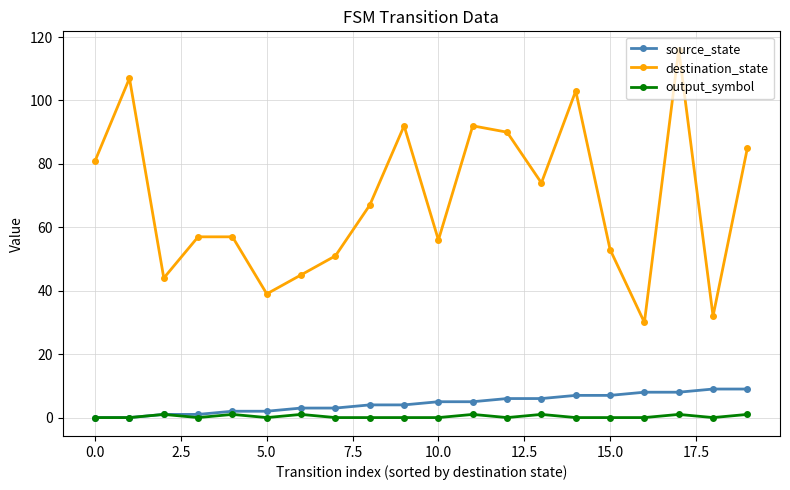

Reading right to left, what are all the values shown in this chart?

source_state: 9	9	8	8	7	7	6	6	5	5	4	4	3	3	2	2	1	1	0	0
destination_state: 85	32	116	30	53	103	74	90	92	56	92	67	51	45	39	57	57	44	107	81
output_symbol: 1	0	1	0	0	0	1	0	1	0	0	0	0	1	0	1	0	1	0	0